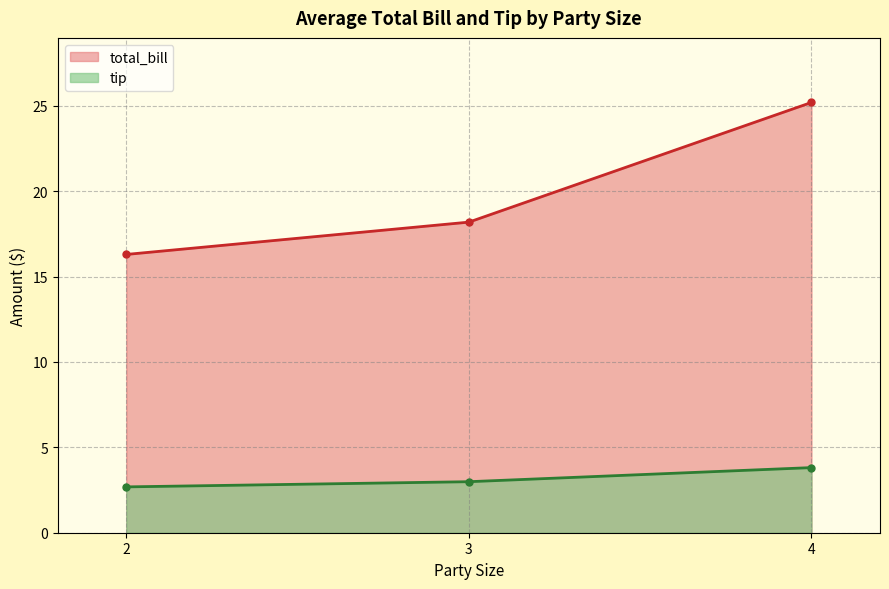

The total_bill series shows 30.5 at 3. True or false?

False